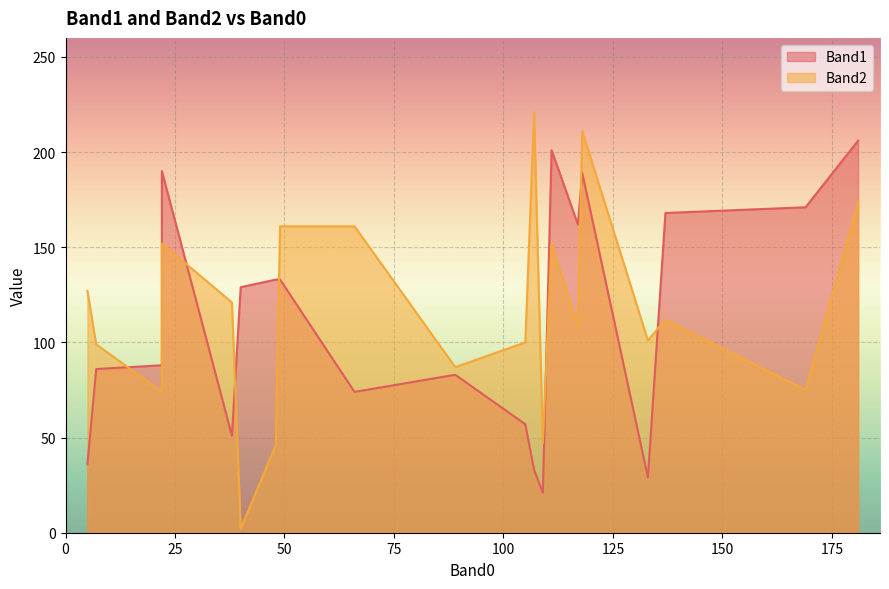

Which has a higher value, 38 or 137?

137